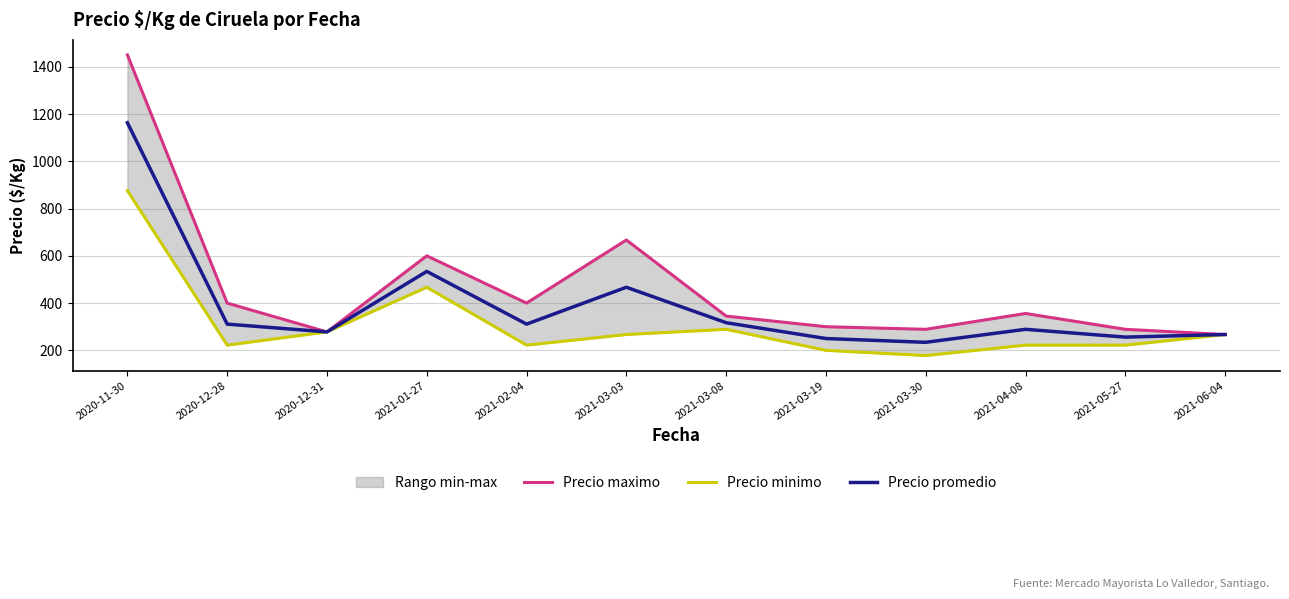

What is the average value of the Precio maximo series?

470